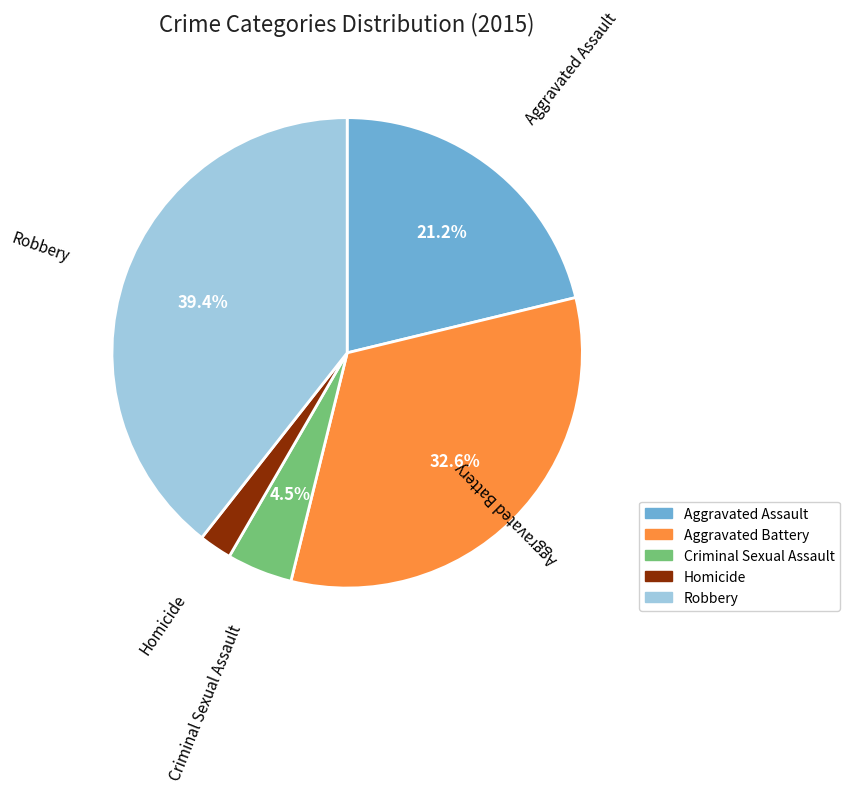

The Aggravated Battery slice represents 44% of the pie. True or false?

False